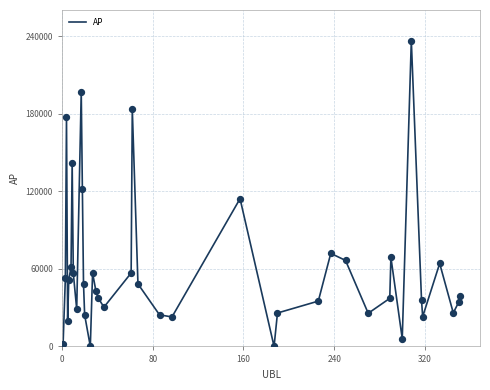

What is the difference between the maximum and minimum values?

236734